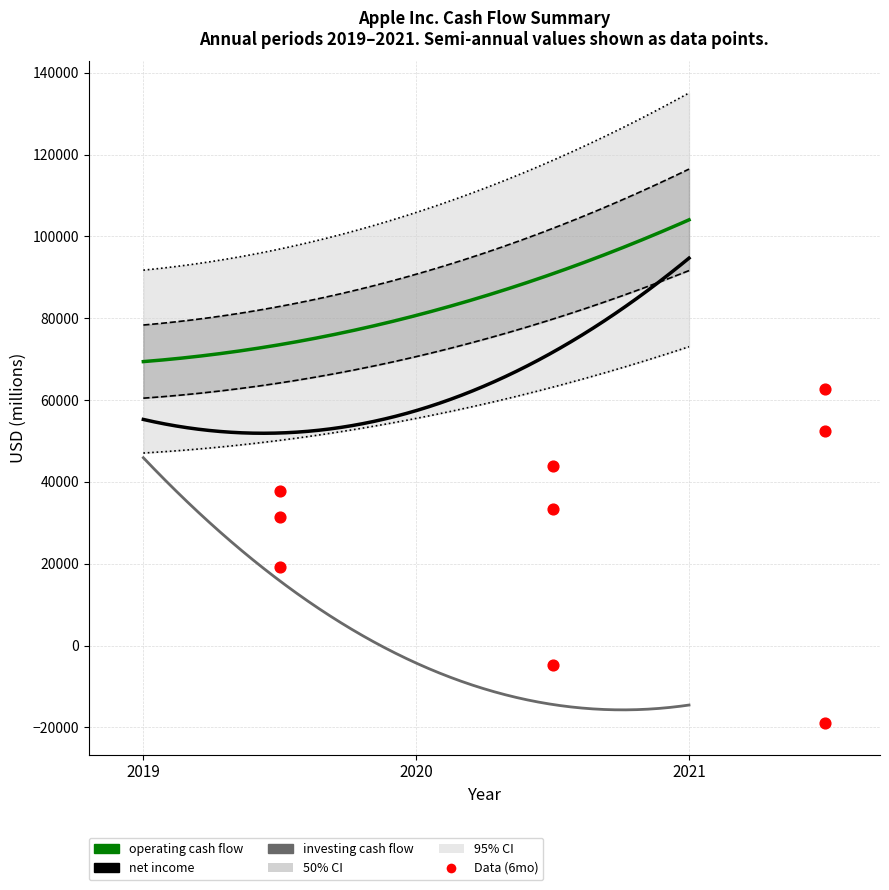

At which category is the sum across all series the highest?

Year Ended 2021